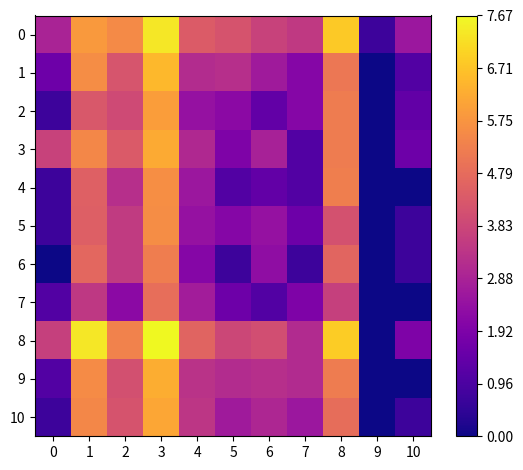

What is the total value across all series at 9?

0.7